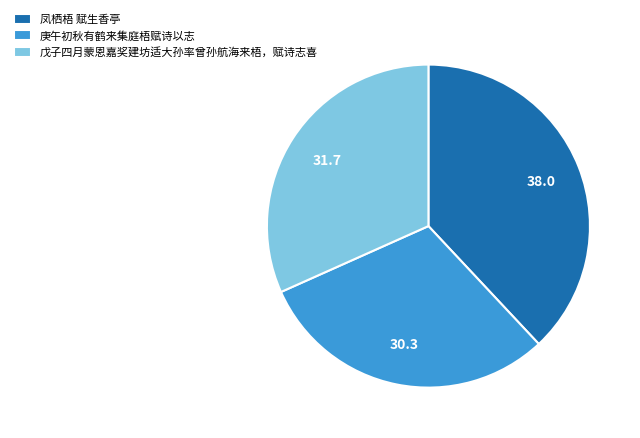

Does any single category account for the majority?

No